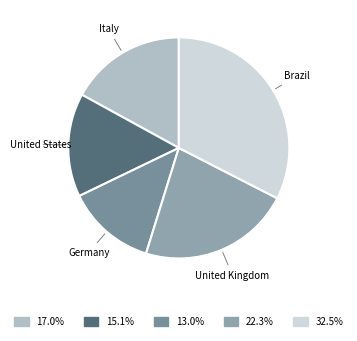

Is it true that Brazil is 33% of the pie?

True